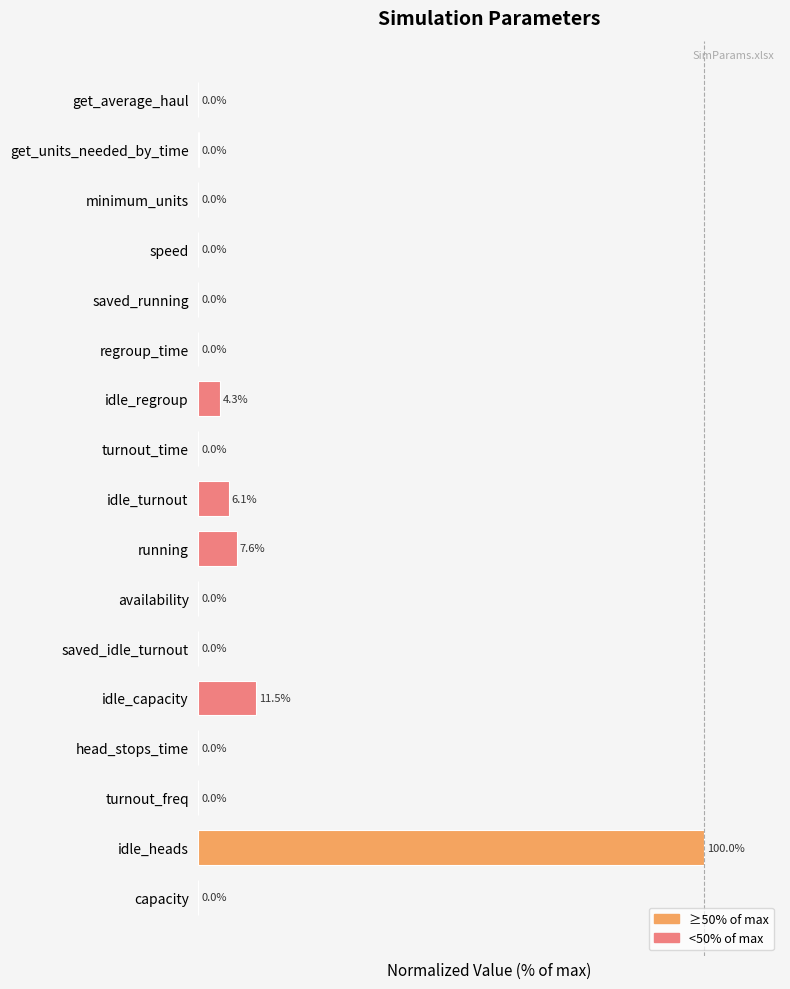

At which category does the chart reach its peak across all series?

idle_heads